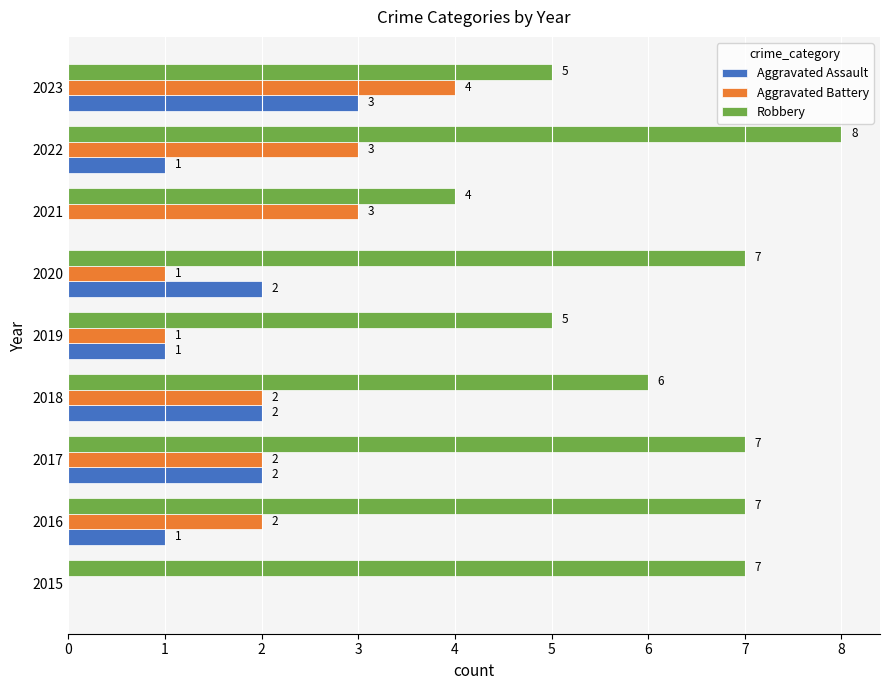

The value of Aggravated Battery at 2022 is 4. True or false?

False